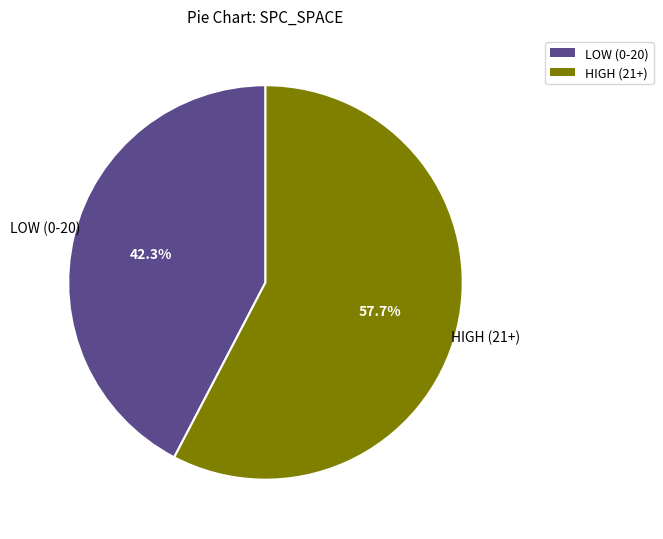

Count the number of slices in the pie.

2